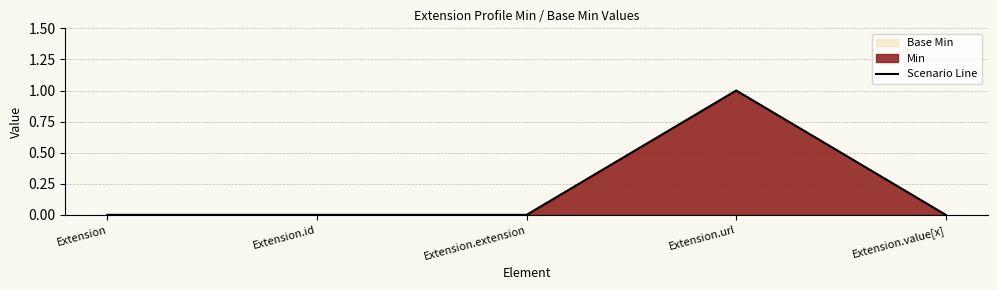

What is the change in value from Extension.extension to Extension.url?

+1